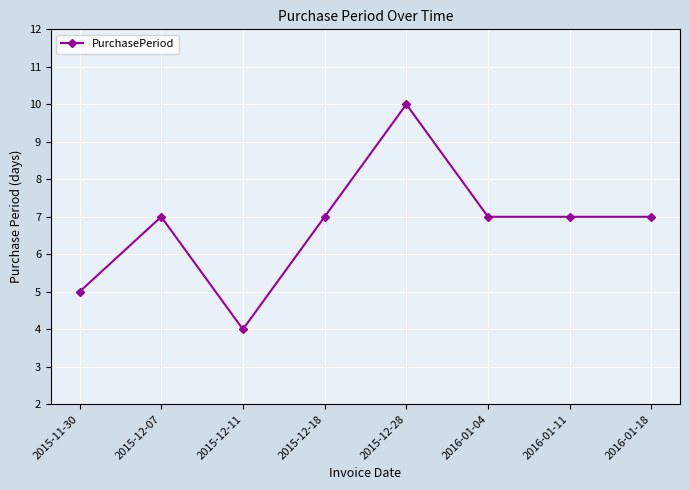

Approximately how many times larger is the value at 2015-12-07 compared to 2015-11-30?

1.4